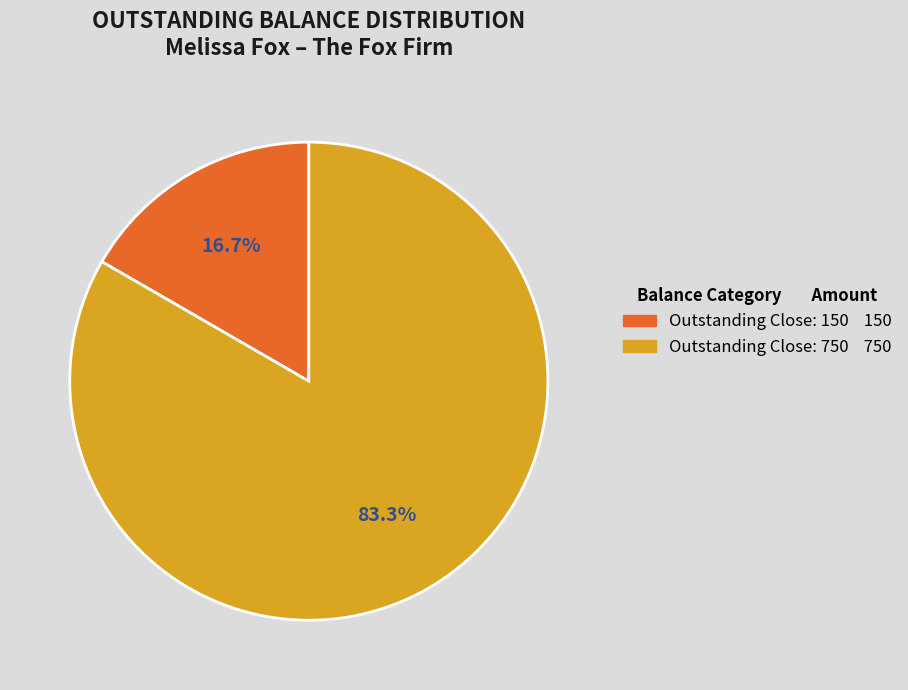

Count the number of slices in the pie.

2